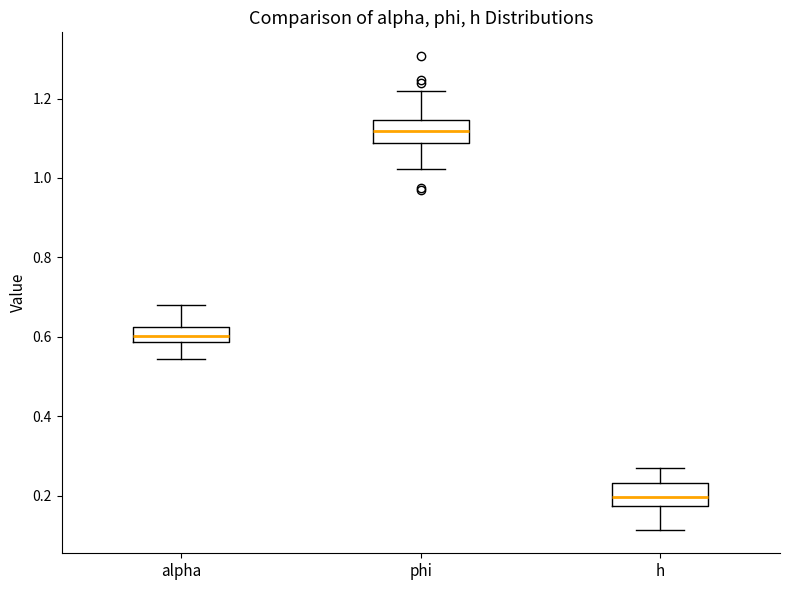

Which box has the lowest median line?

h